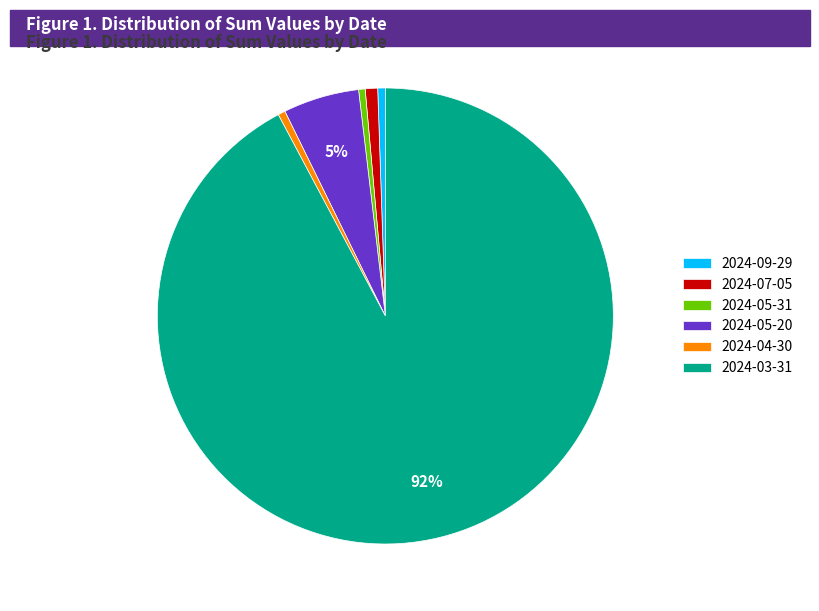

Approximately how many times larger is the value at 2024-09-29 compared to 2024-05-31?

1.2